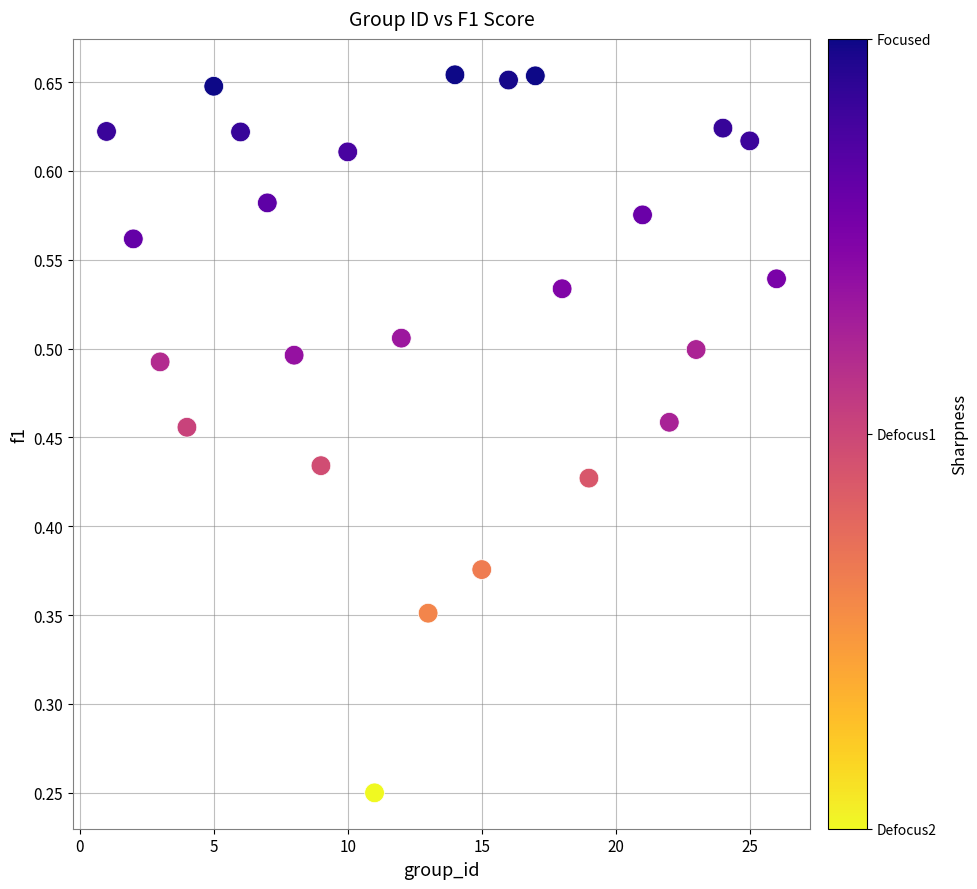

What is the range of X values (max minus min)?

25.0